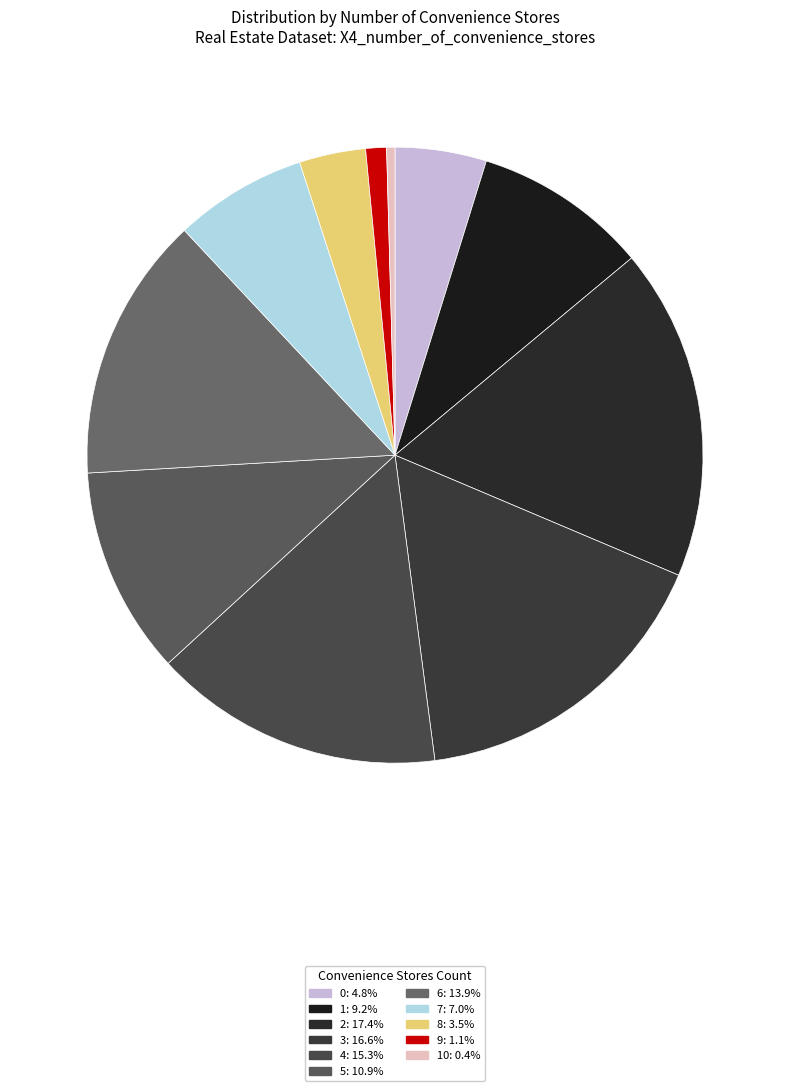

Is there a majority slice in this chart?

No